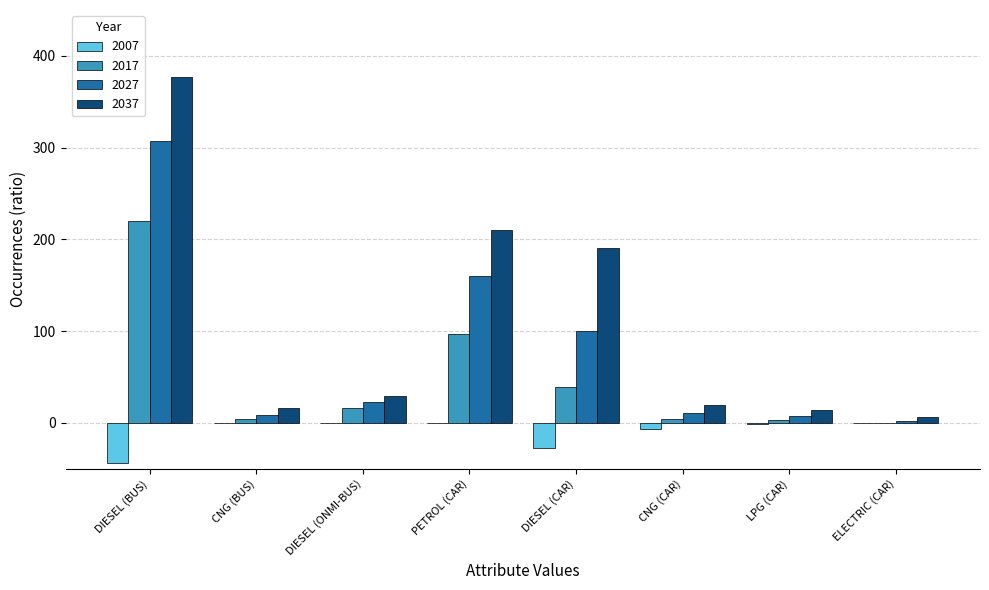

What value does the 2017 series have at DIESEL (ONMI-BUS)?

16.2